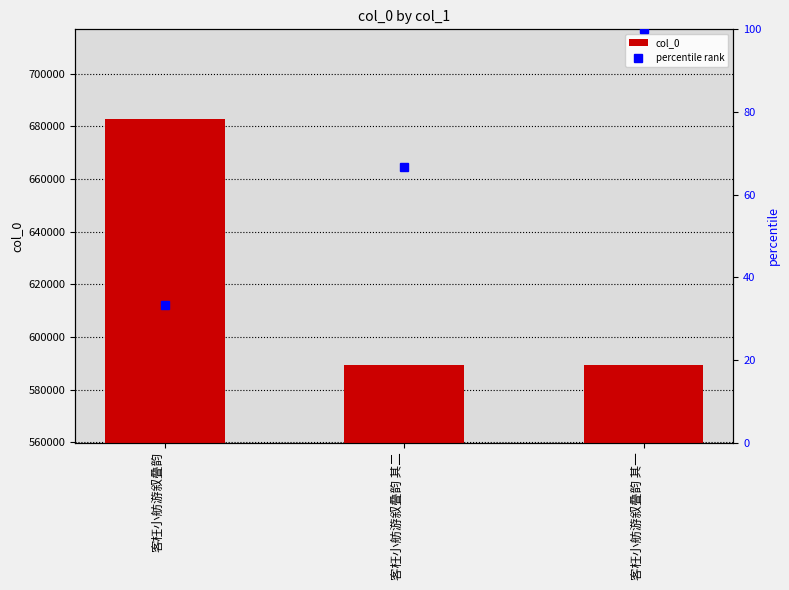

What is the label of the 3rd bar from the right?

客枉小舫游叙叠韵